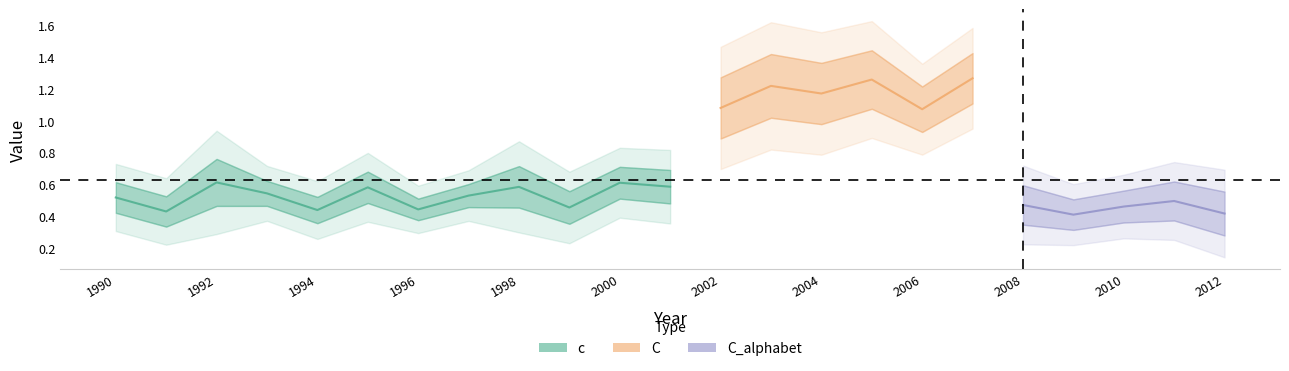

True or false: c and C intersect in this chart.

False